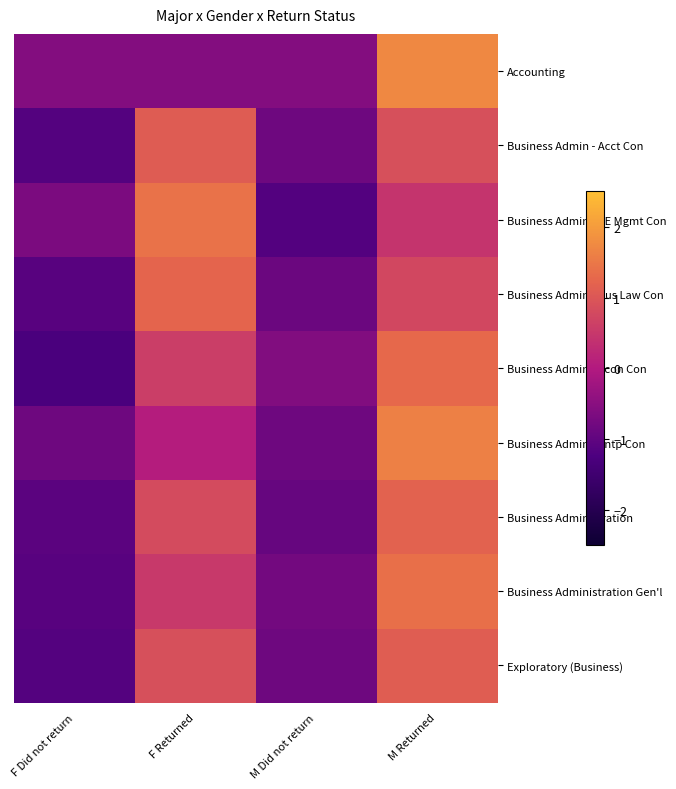

At which category is the sum across all series the highest?

M Returned